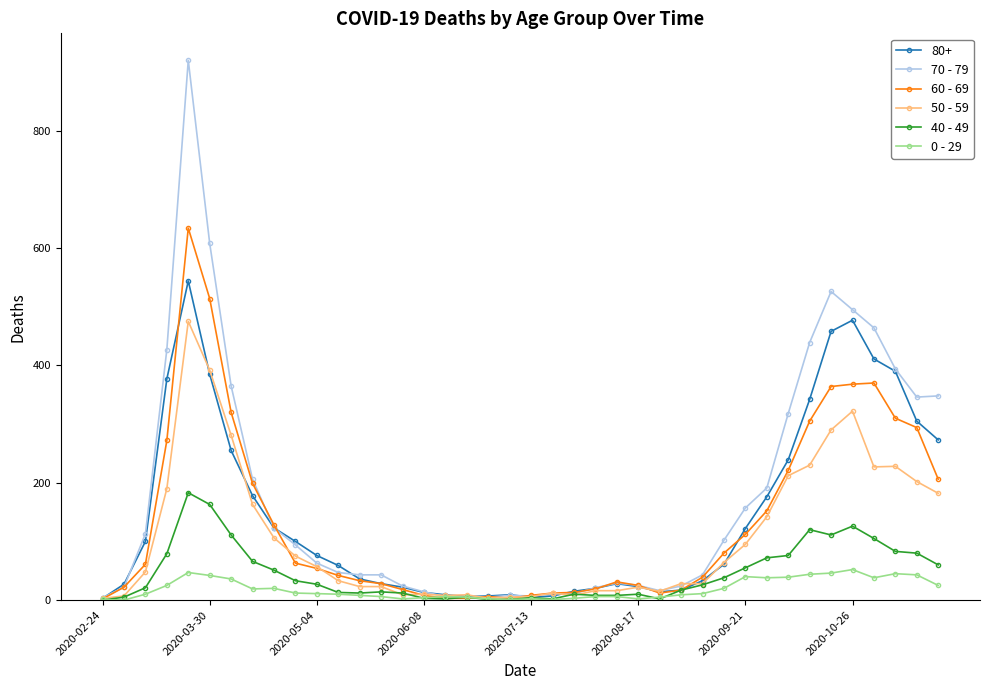

After their last crossing, which series has the higher values: 60 - 69 or 50 - 59?

60 - 69